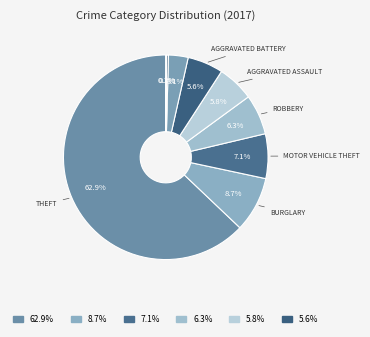

What is the largest slice in the pie chart?

Theft